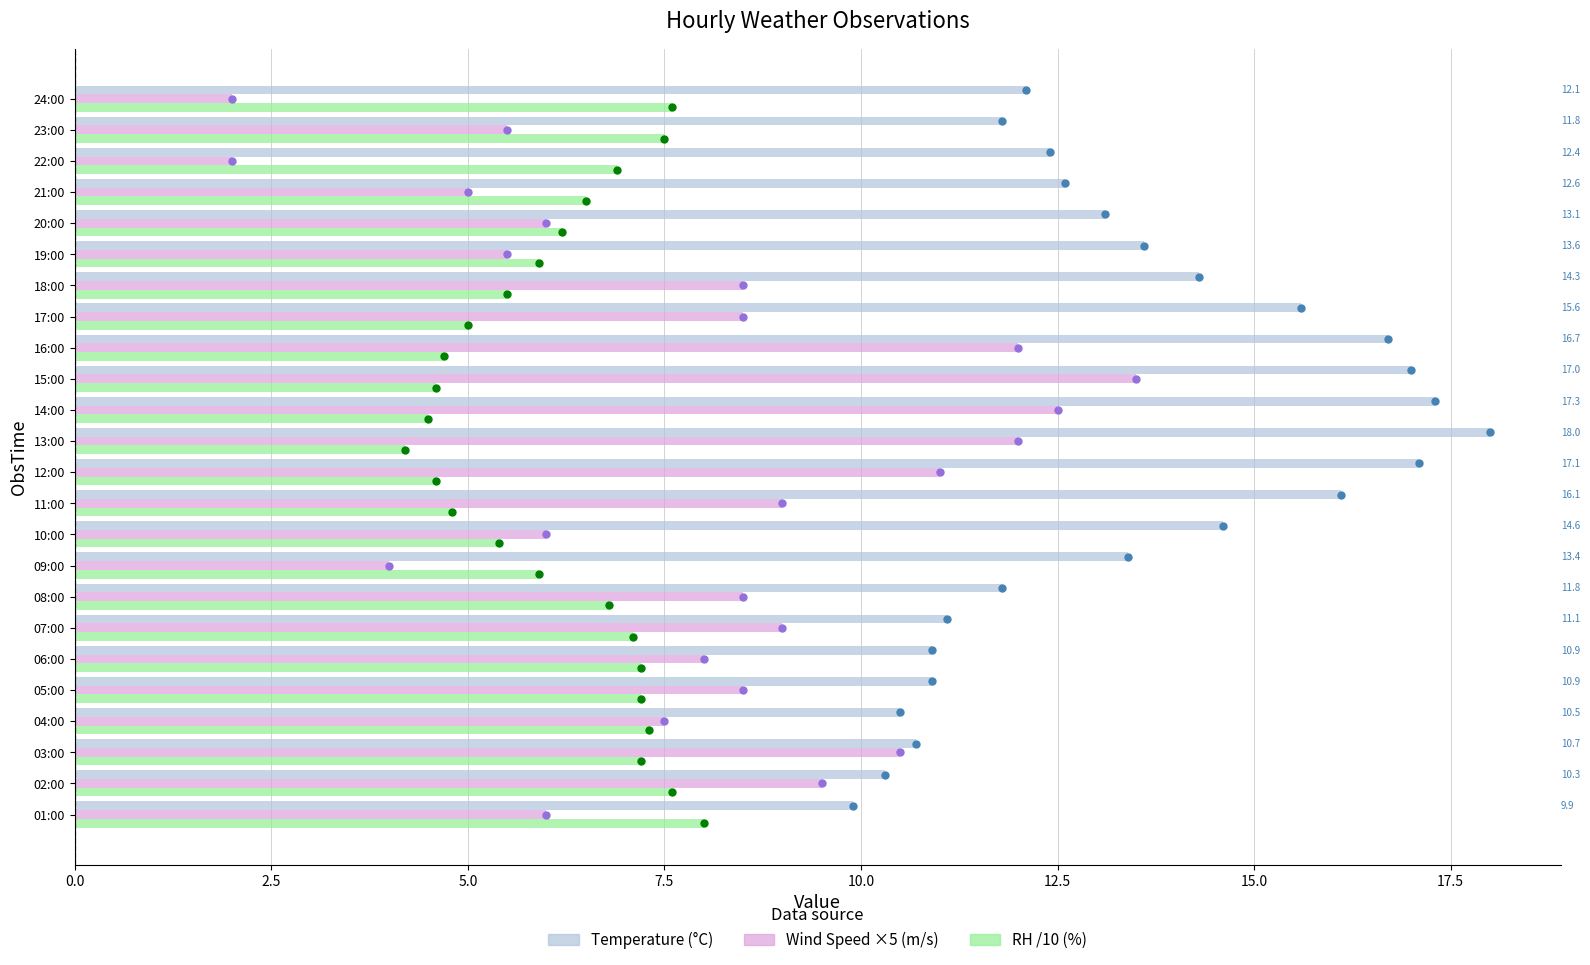

Which series has the largest range (max minus min)?

Wind Speed ×5 (m/s)